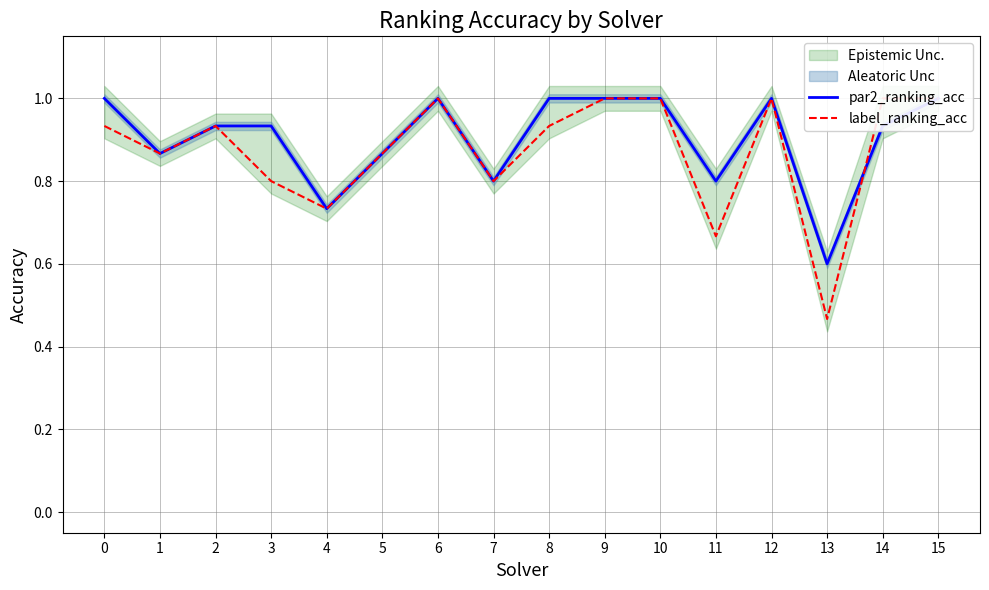

What is the difference between the second highest and minimum values in the label_ranking_acc series?

0.5